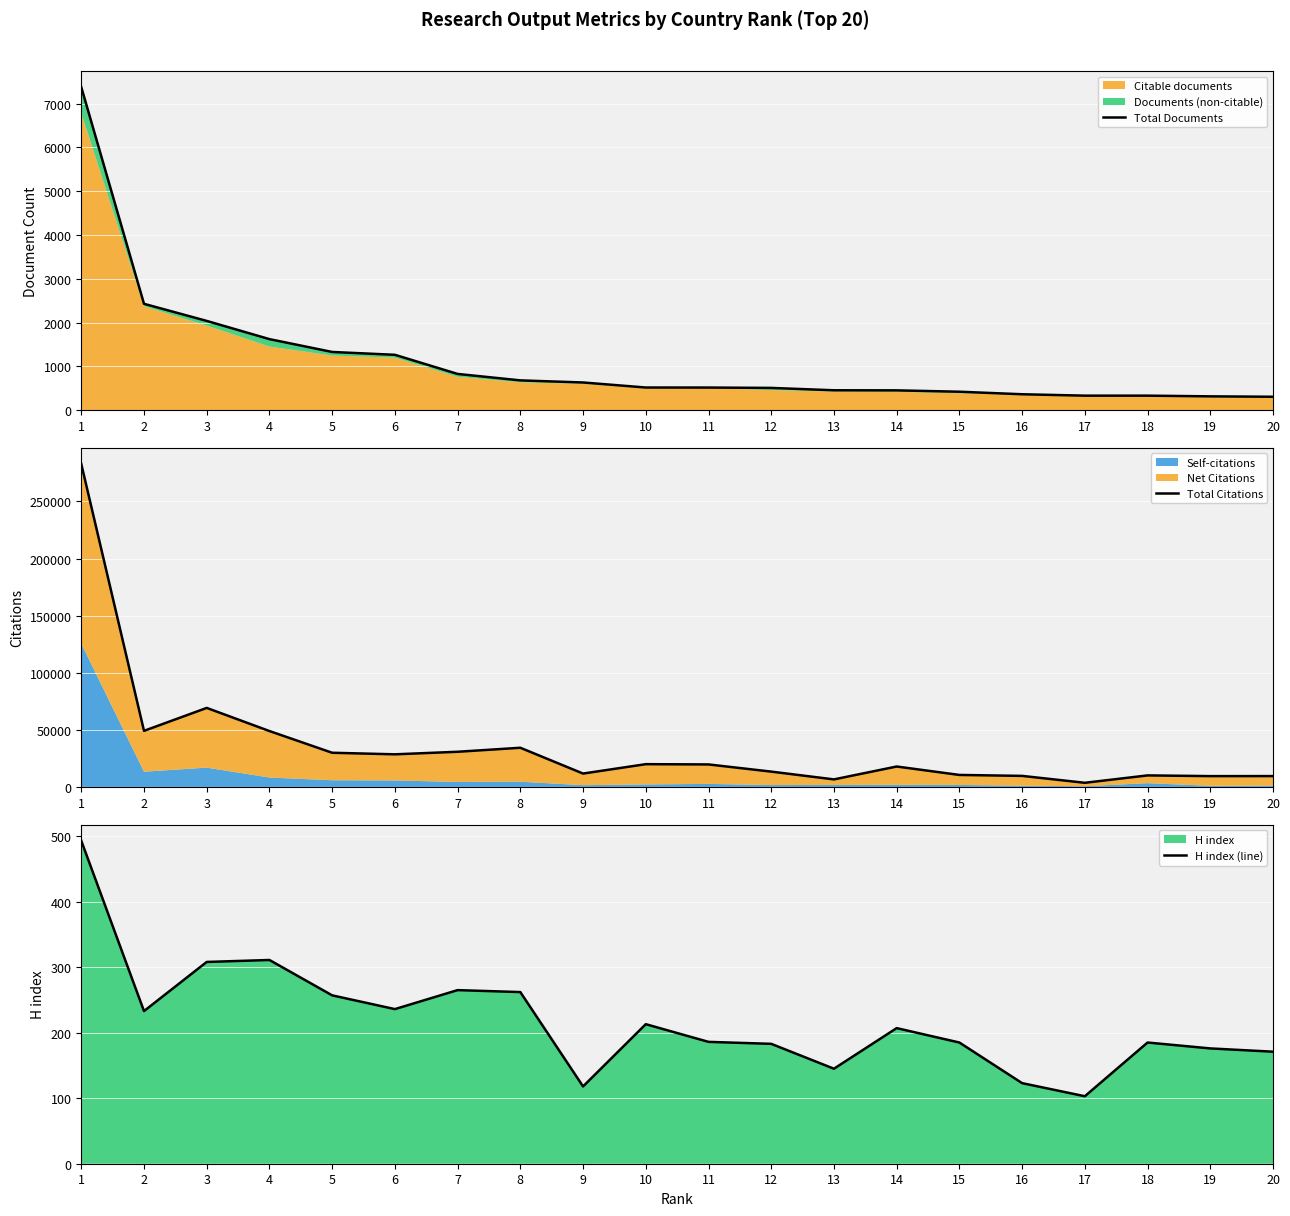

The value of H index (line) at 7 is 133. True or false?

False